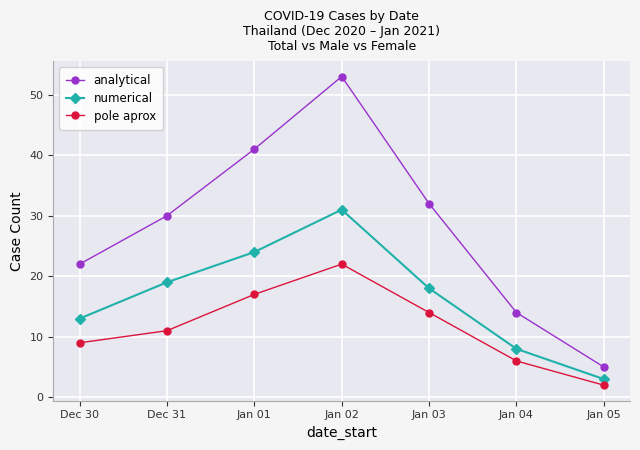

True or false: numerical and analytical intersect in this chart.

False